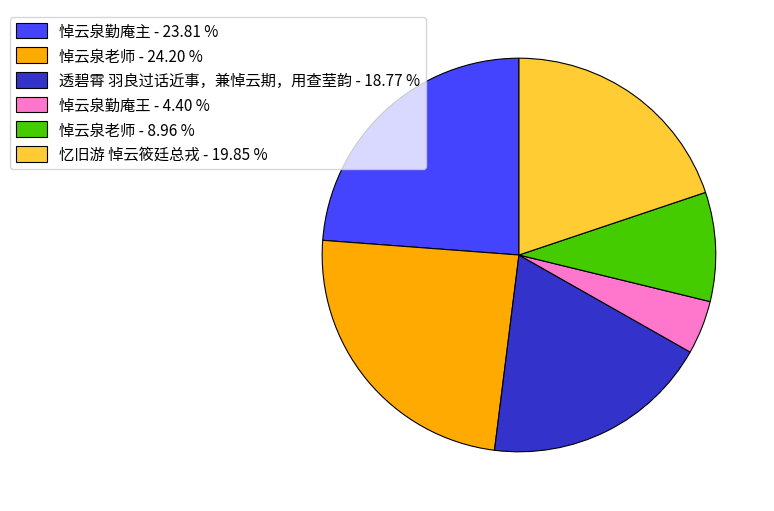

Is the sum of 忆旧游 悼云筱廷总戎 - 19.85 % and 透碧霄 羽良过话近事，兼悼云期，用查荎韵 - 18.77 % greater than half?

No